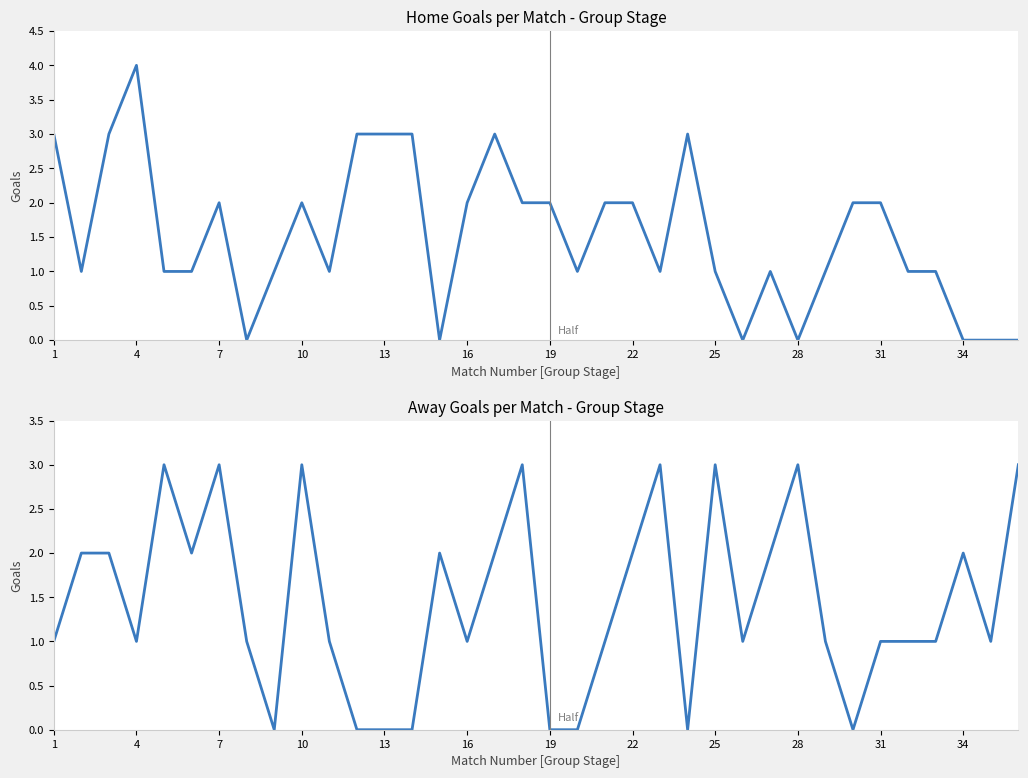

How many categories are shown in the chart?

36